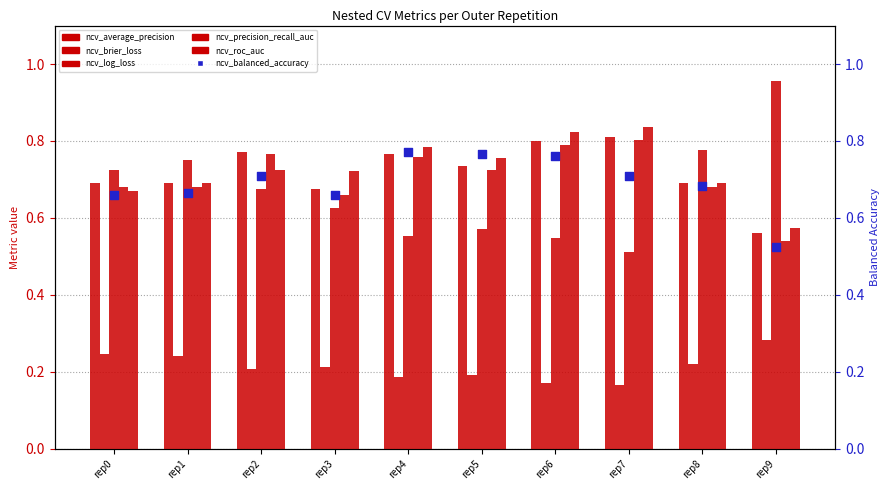

Which series has the largest total across all categories?

ncv_roc_auc